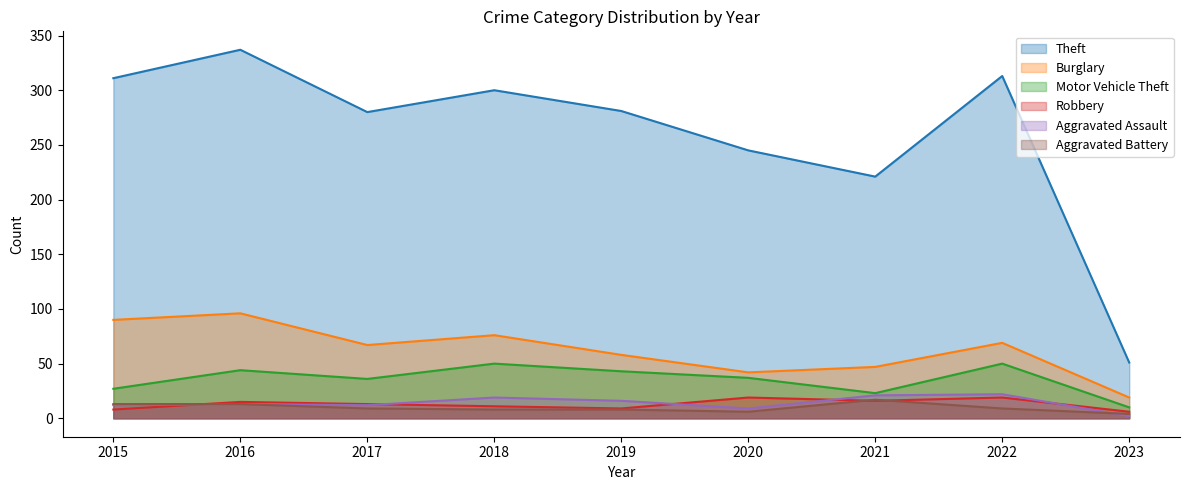

What are all the series names shown in the legend?

Theft, Burglary, Motor Vehicle Theft, Robbery, Aggravated Assault, Aggravated Battery